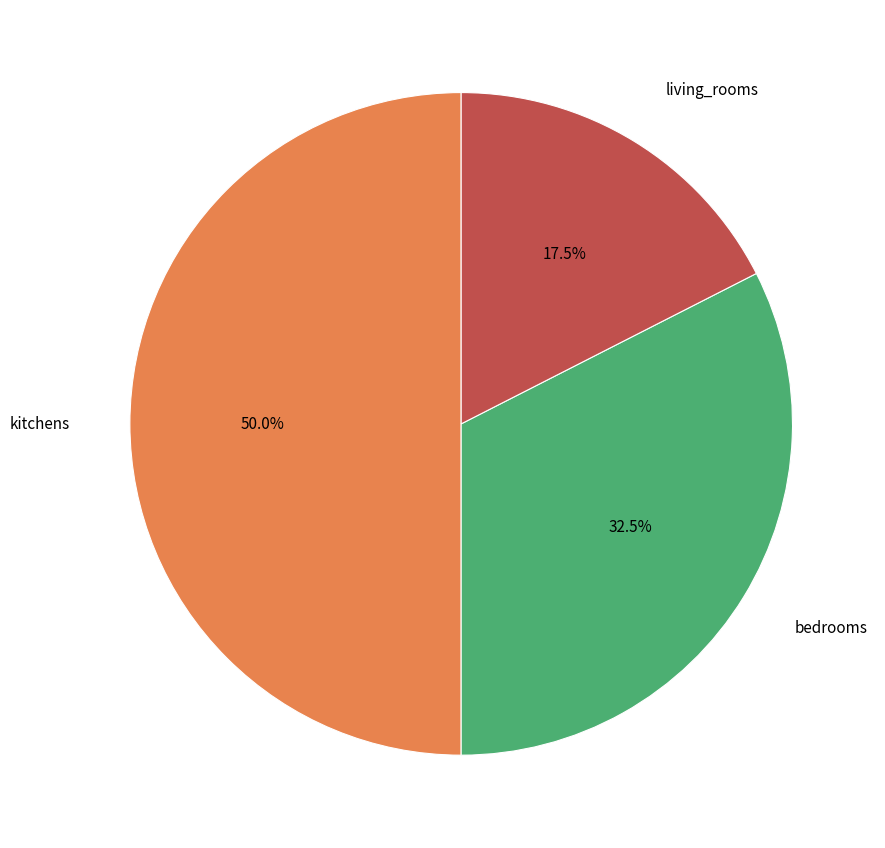

How many slices are in this pie chart?

3